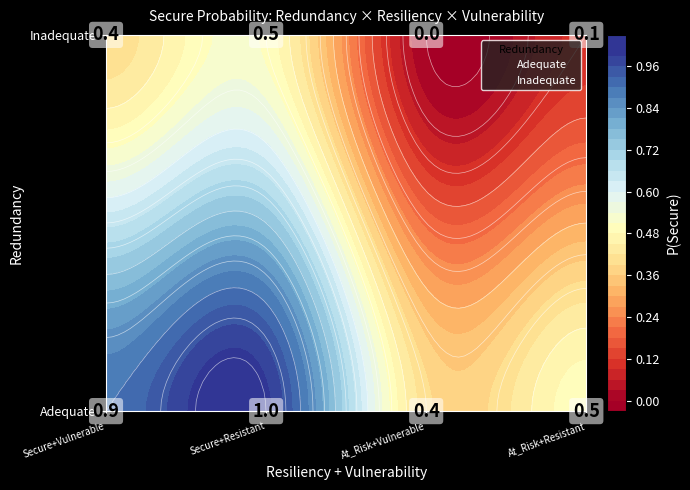

How many Inadequate|At_Risk values are between 0 and 1?

2